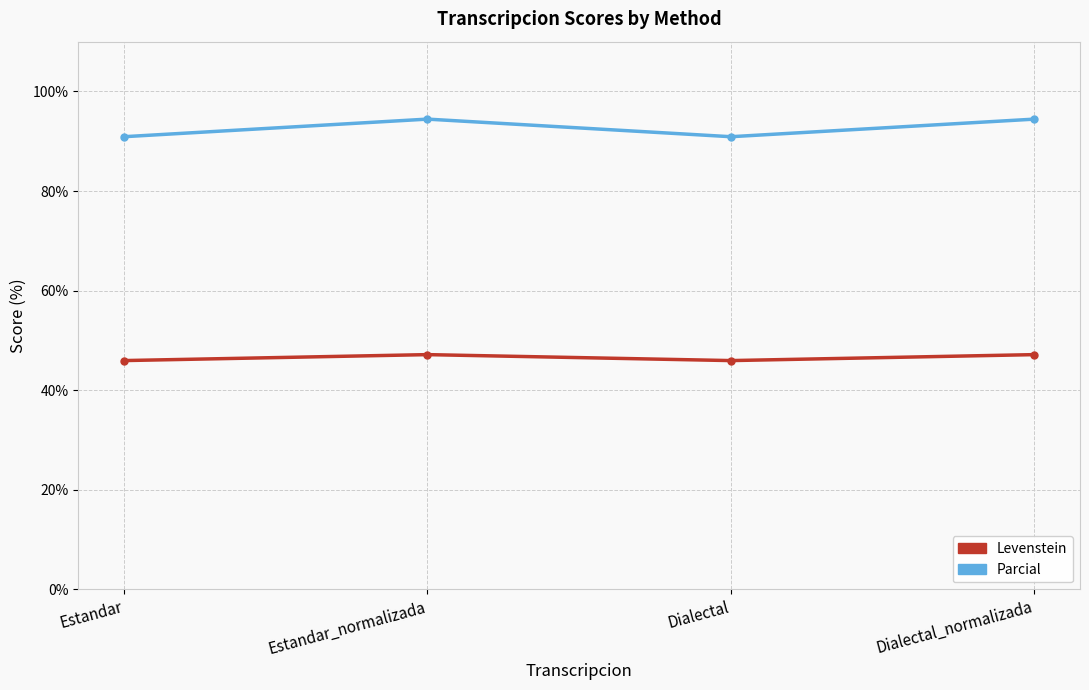

How many lines are shown in the chart?

2